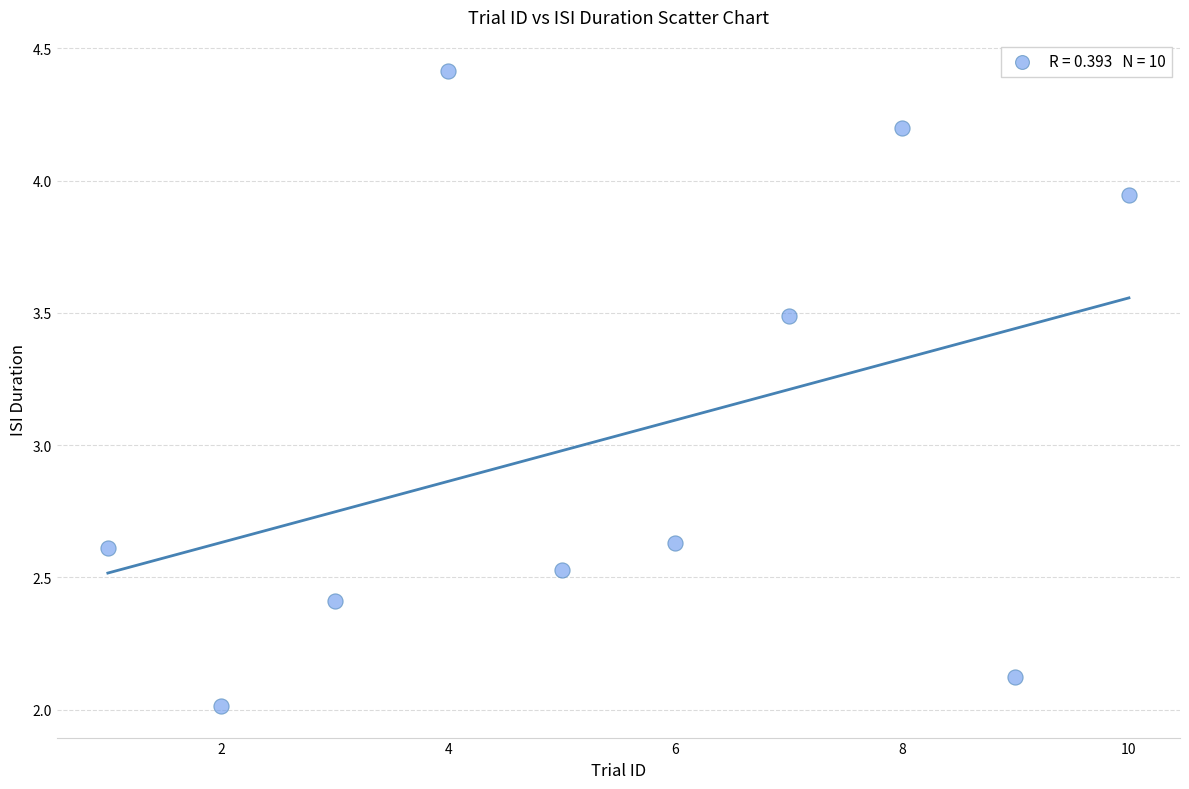

What is the range of X values (max minus min)?

9.0